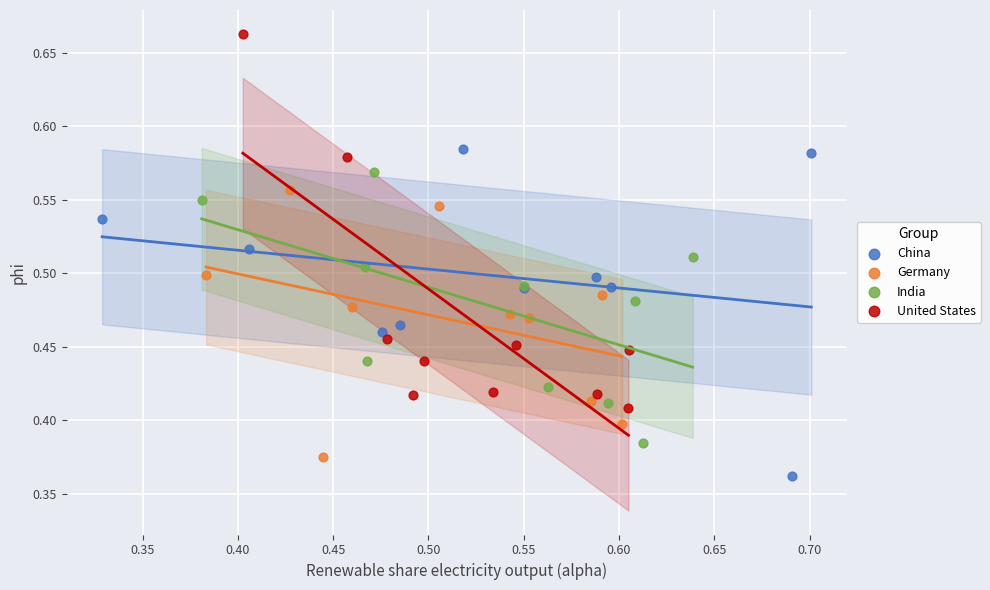

Which series has the widest spread of Y values?

United States